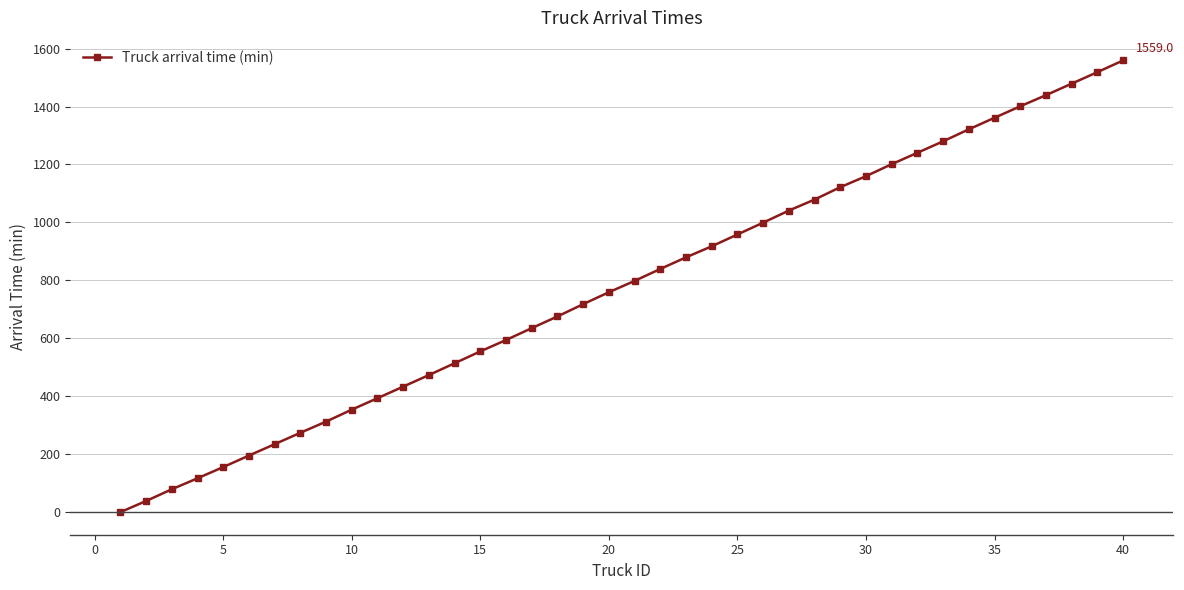

What is the difference between the second highest and second lowest values?

1480.2